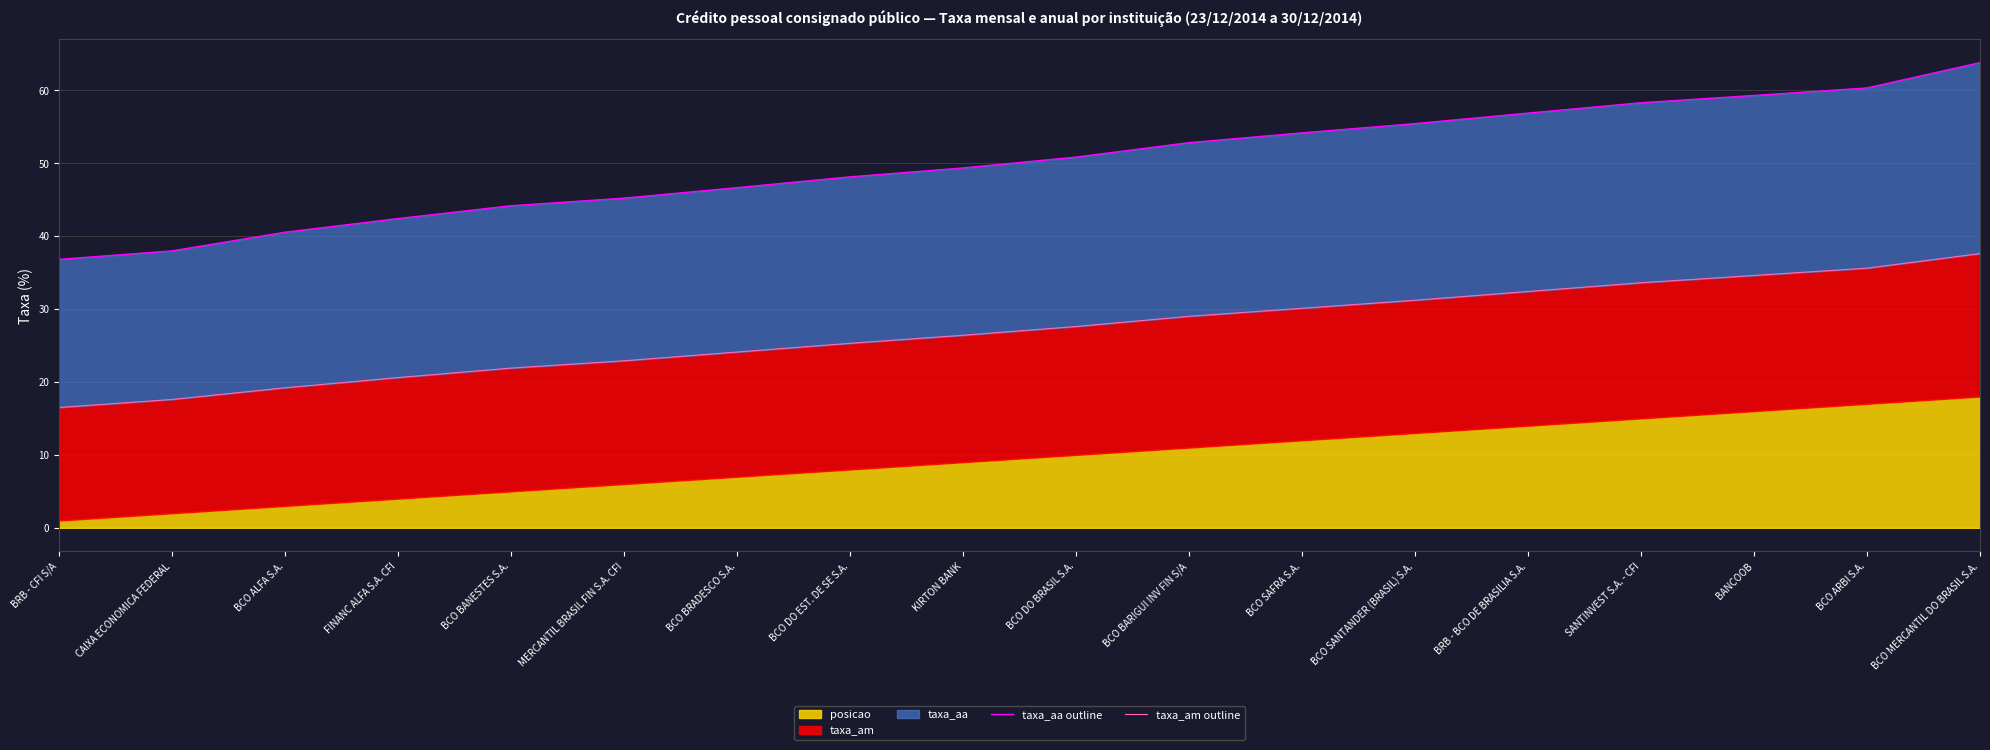

Is it true that taxa_aa outline equals 58.3 at SANTINVEST S.A. - CFI?

True